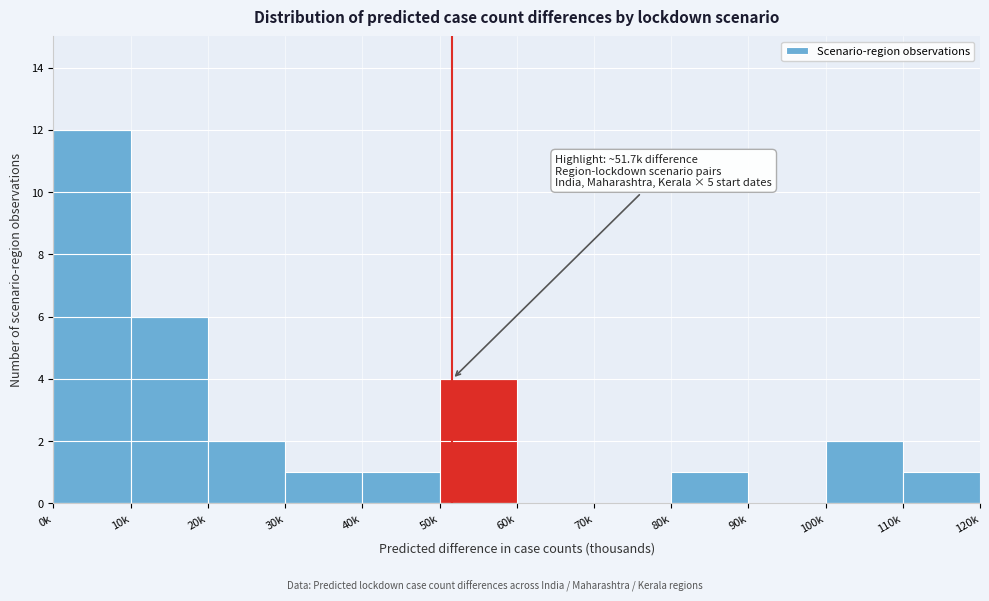

Reading right to left, transcribe all the data shown in this chart.

110k=1	100k=2	90k=0	80k=1	70k=0	60k=0	50k=4	40k=1	30k=1	20k=2	10k=6	0k=12